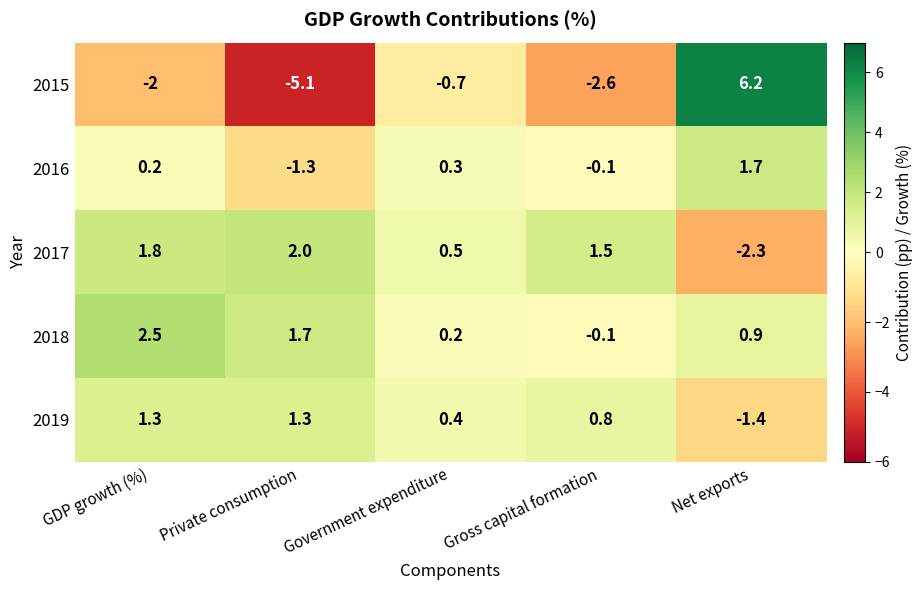

Is it true that 2019 equals 2.1 at GDP growth (%)?

False